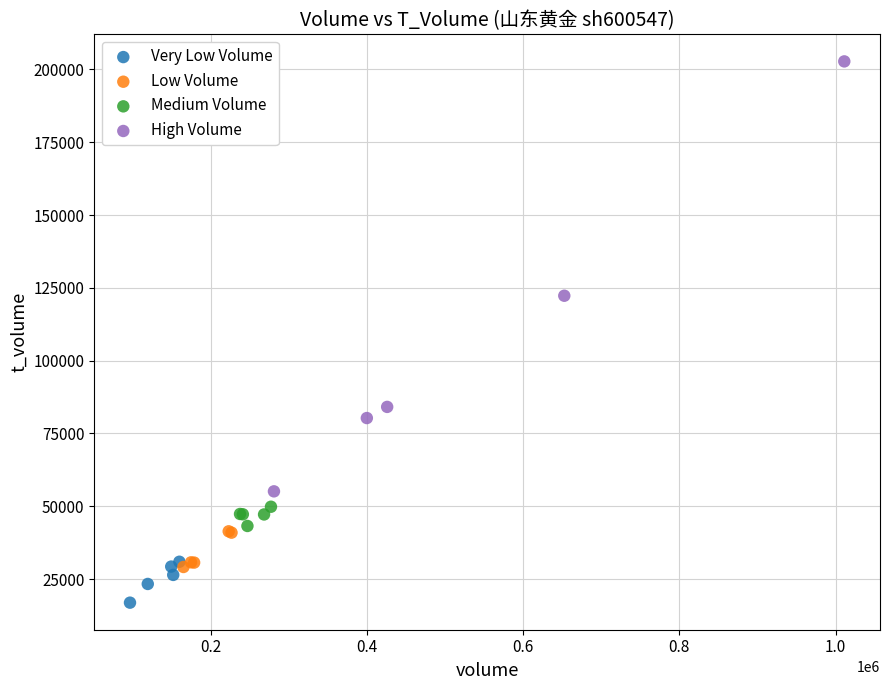

Which series reaches the minimum Y coordinate?

Very Low Volume